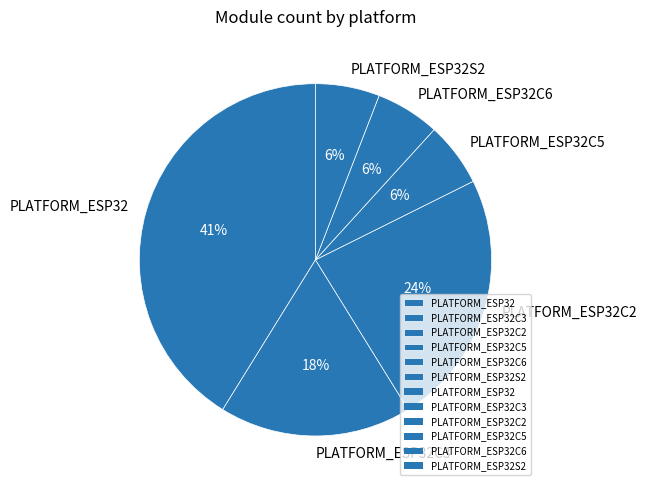

How many slices are in this pie chart?

6